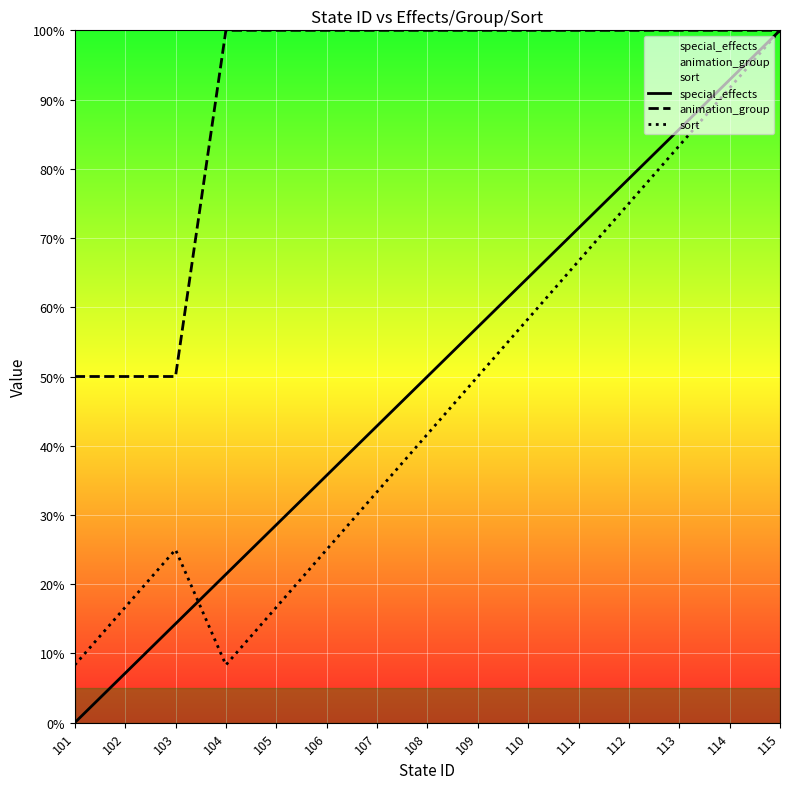

Where is the first local minimum for sort?

104